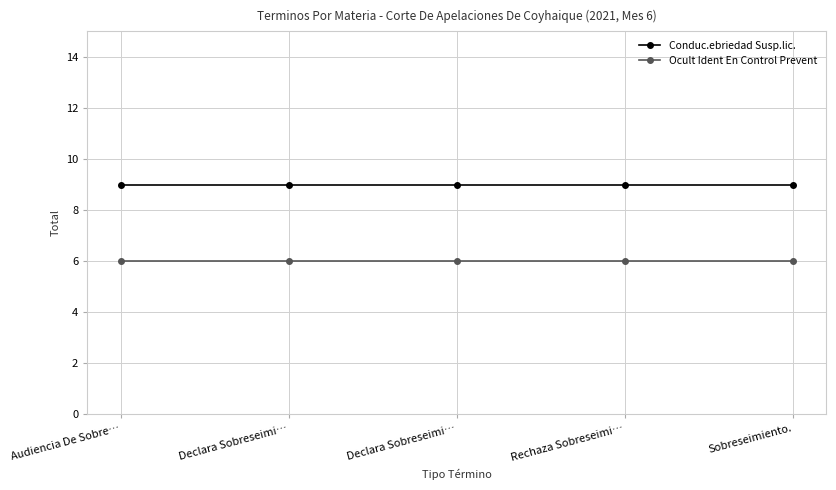

How many series are shown in this chart?

2